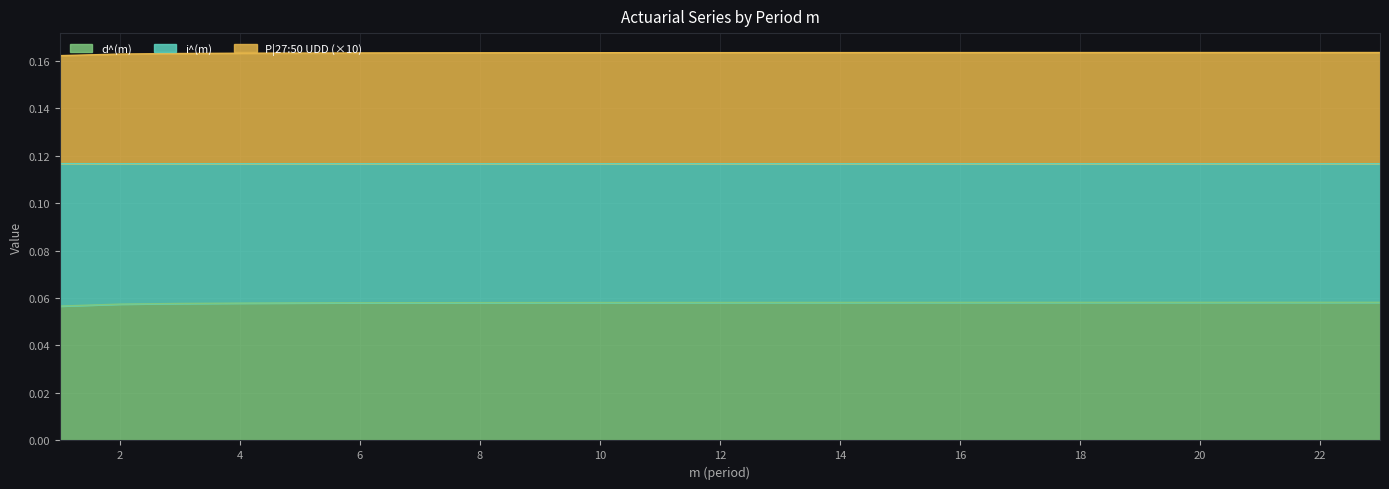

How many lines are shown in the chart?

3